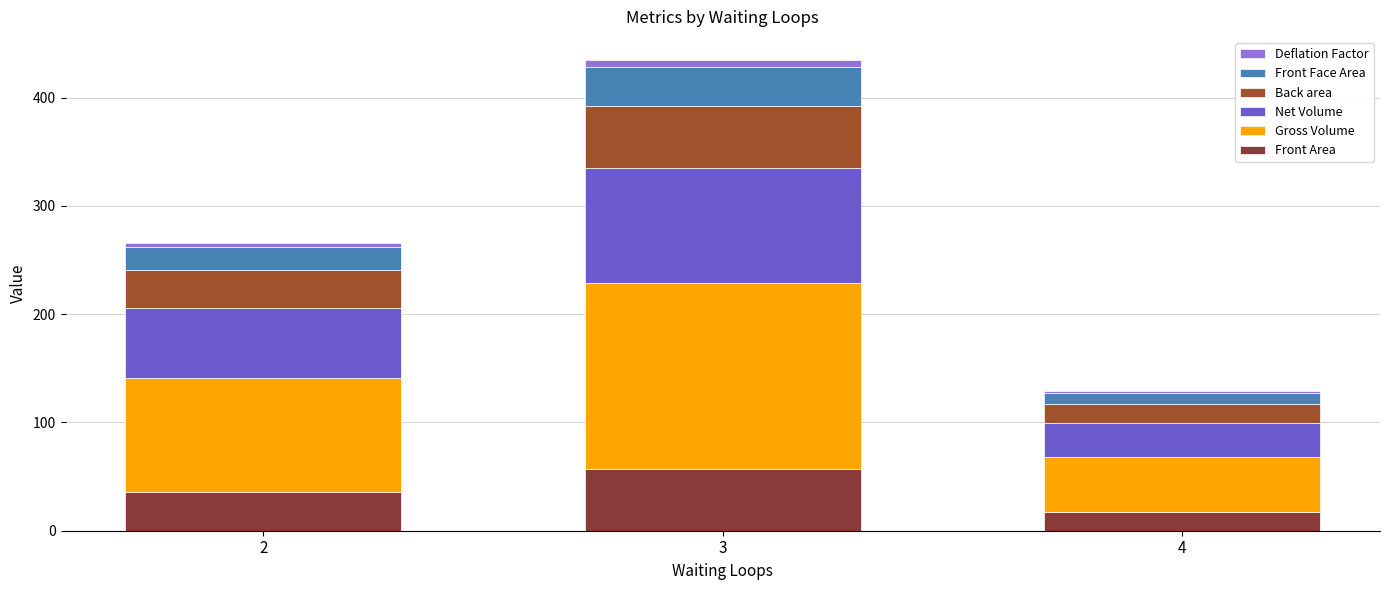

What are all the series names shown in the legend?

Deflation Factor, Front Face Area, Back area, Net Volume, Gross Volume, Front Area